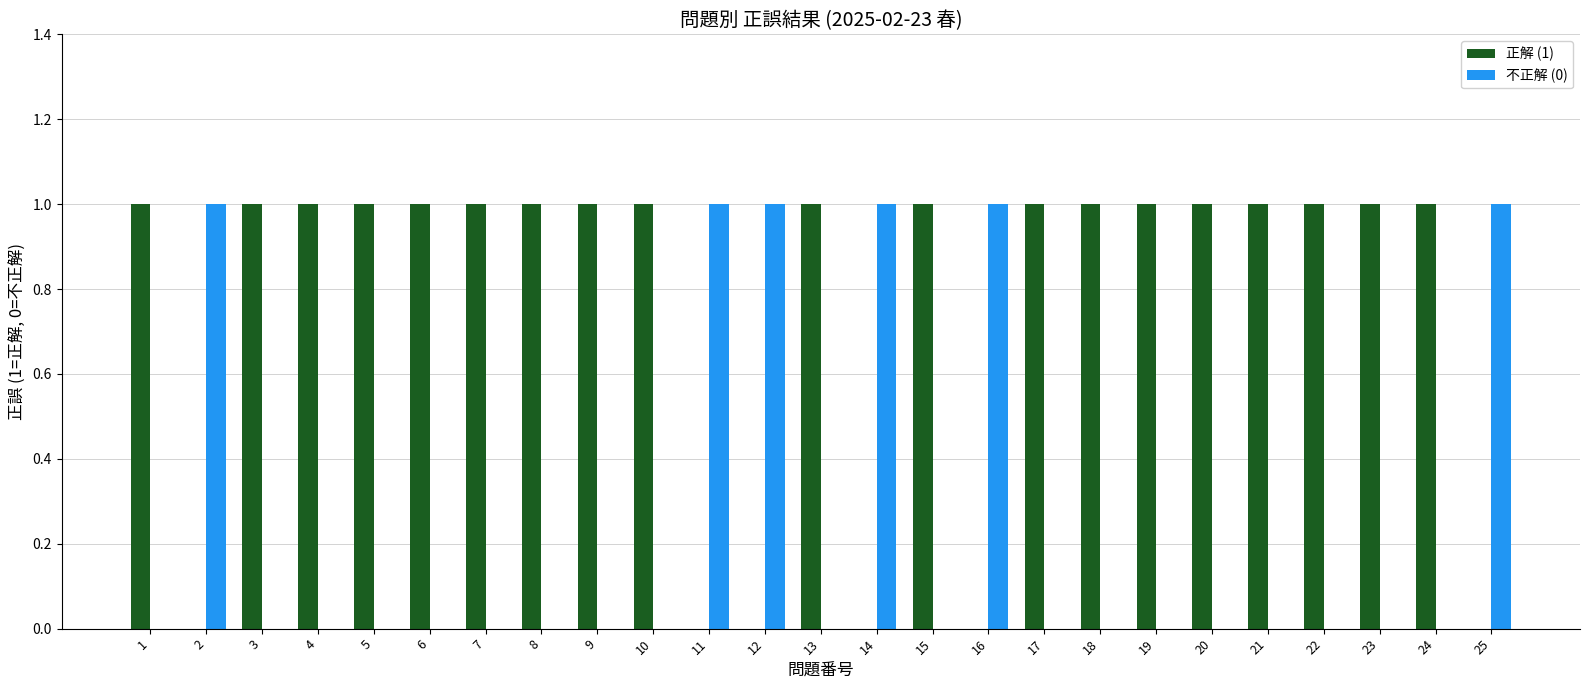

How many groups of bars are there?

25